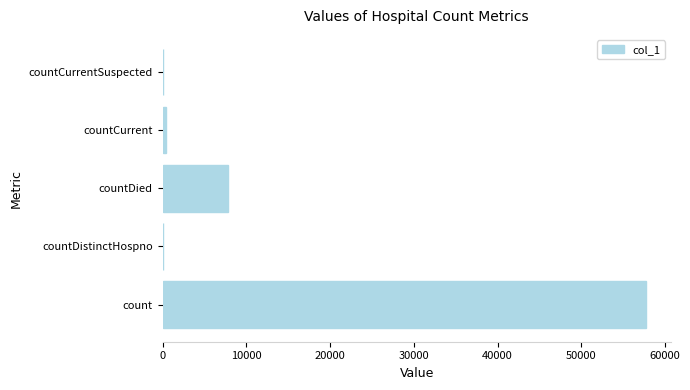

What is the maximum value shown in the chart?

57786